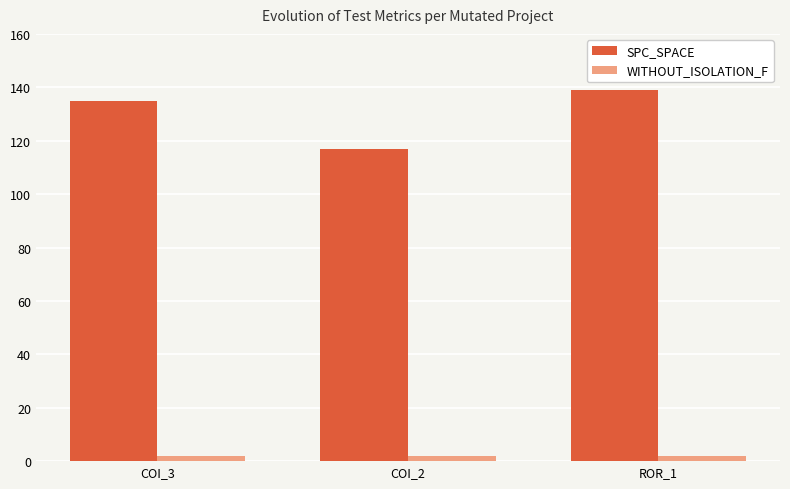

How many groups of bars are there?

3